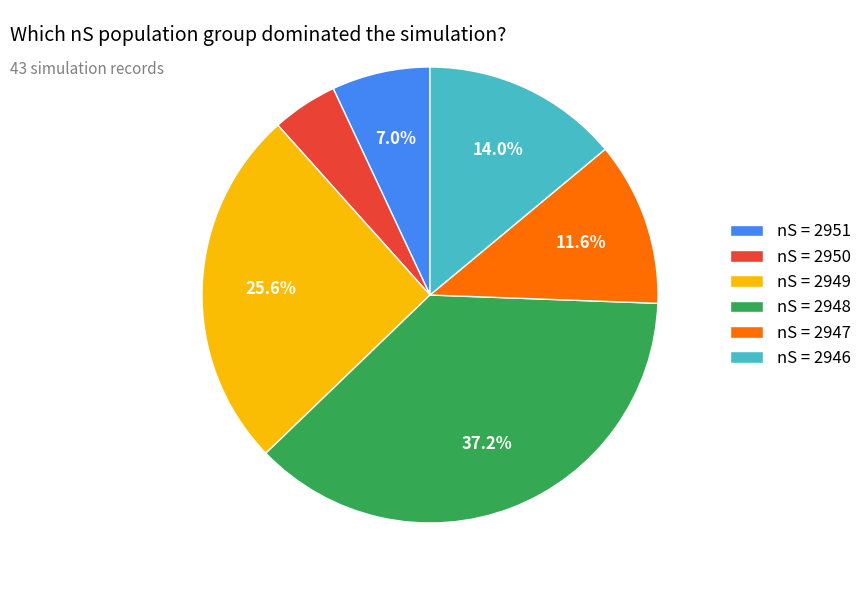

Combined, do nS = 2951 and nS = 2949 account for over 50%?

No